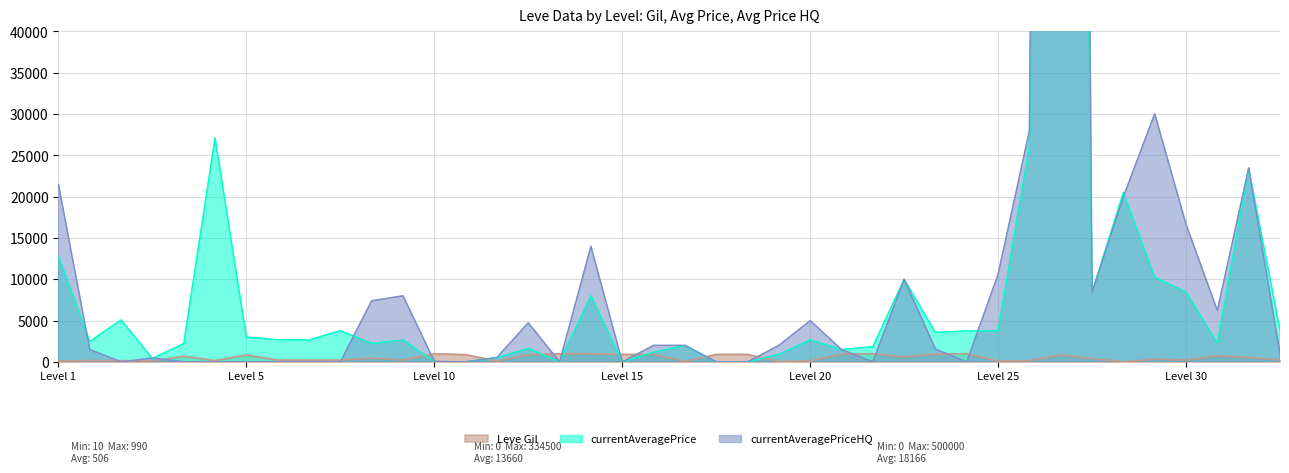

What is the difference between the second highest and second lowest values in the currentAveragePriceHQ series?

30038